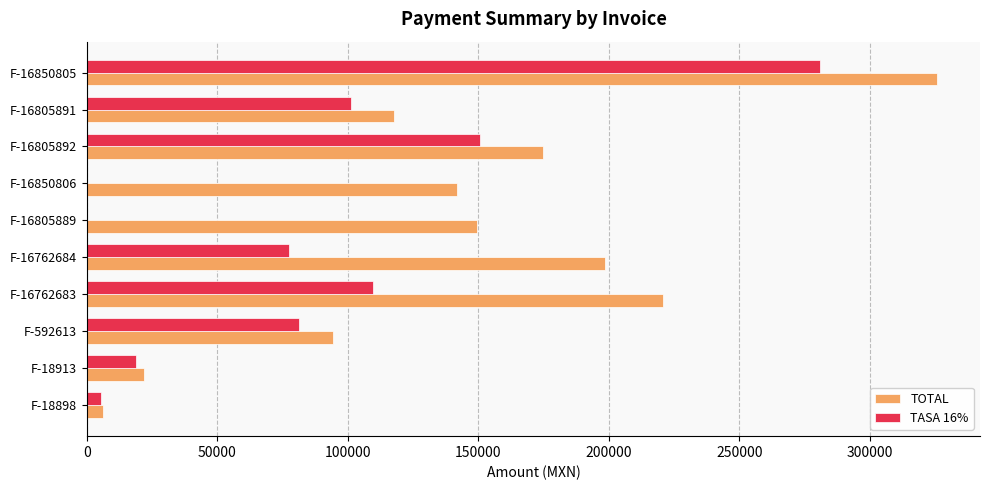

At which label is TOTAL closest to 165978?

F-16805892